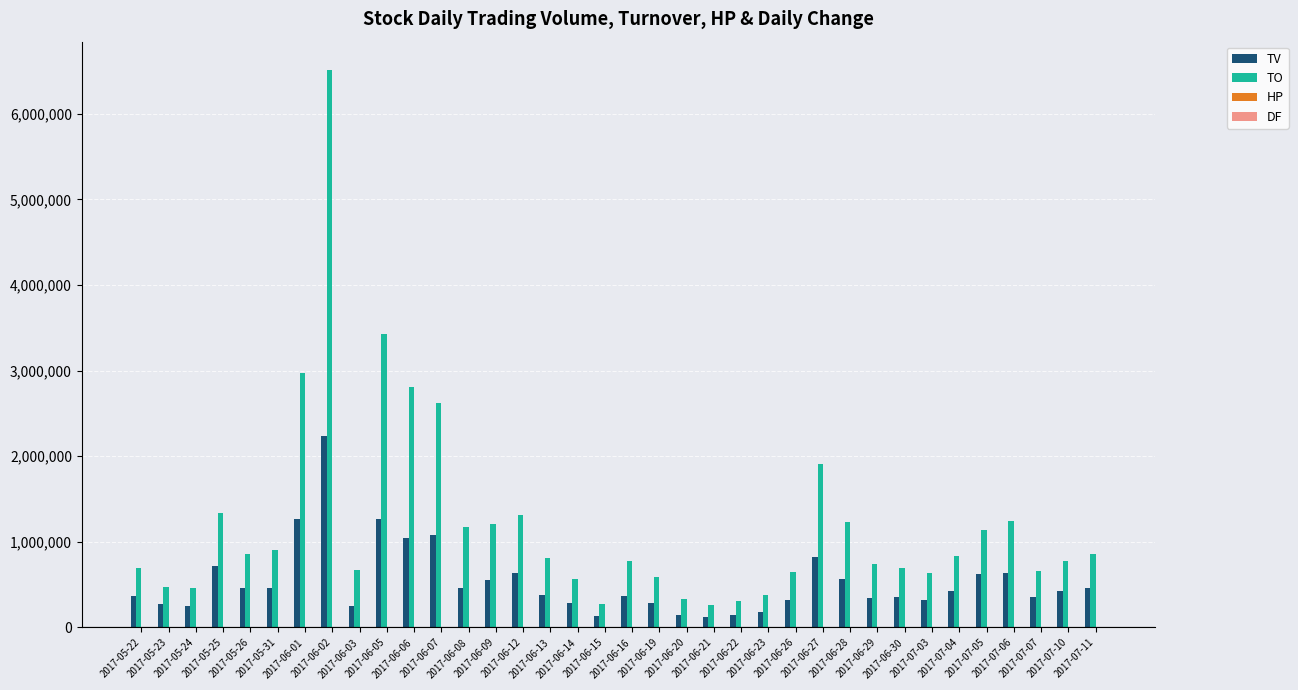

What is the highest value of the TO series?

6516550.0